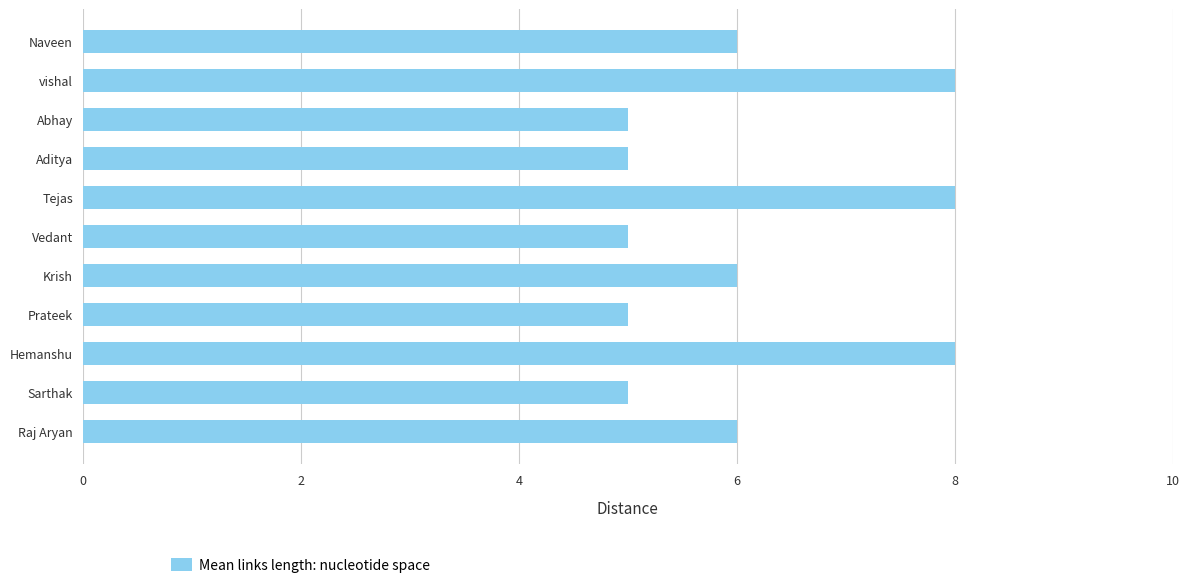

Between vishal and Abhay, which is larger?

vishal